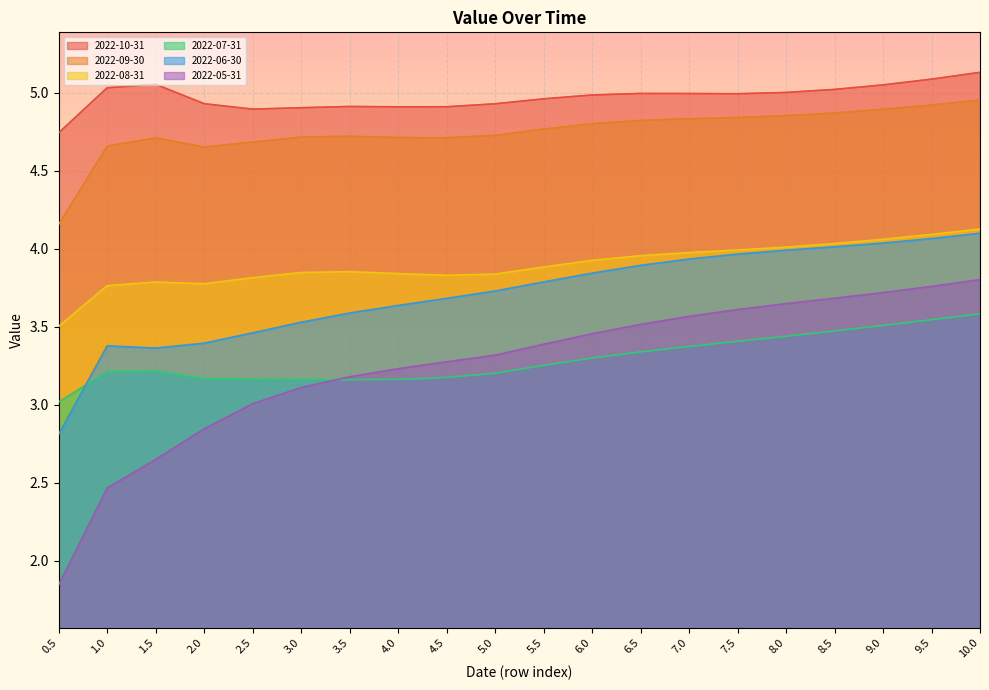

What is the difference between the highest and lowest values at 7.5?

1.6